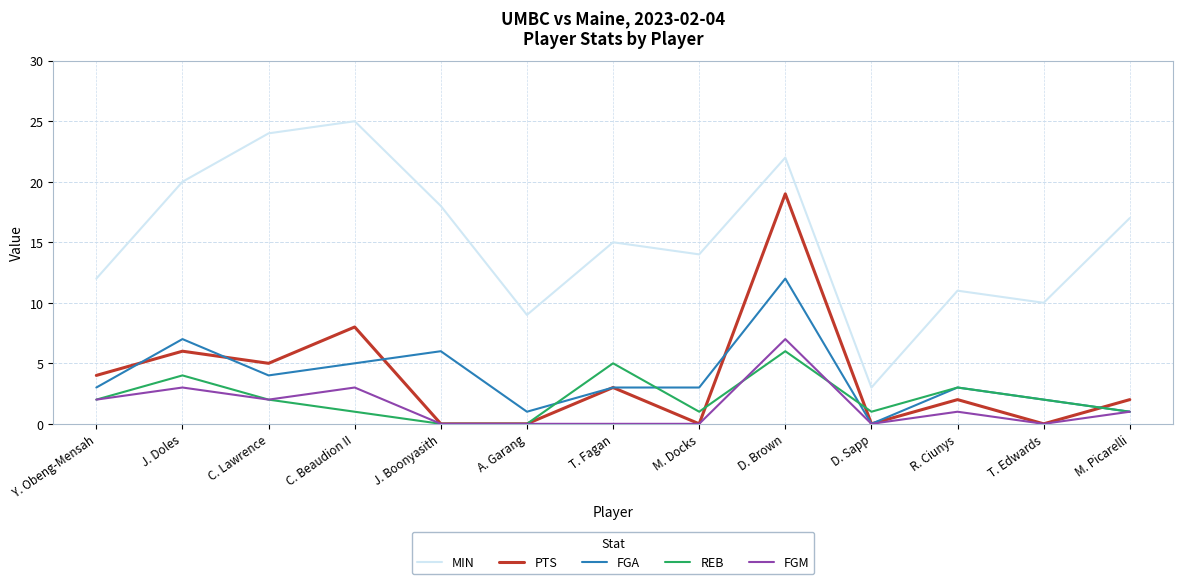

At which category is the sum across all series the highest?

D. Brown